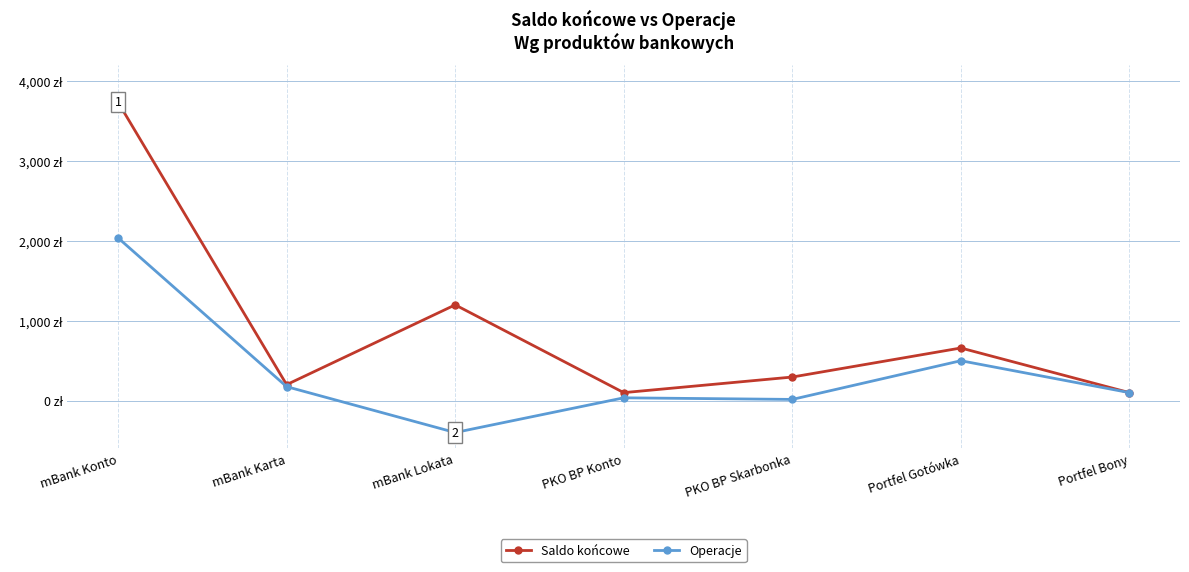

Does the chart have visible grid lines?

Yes